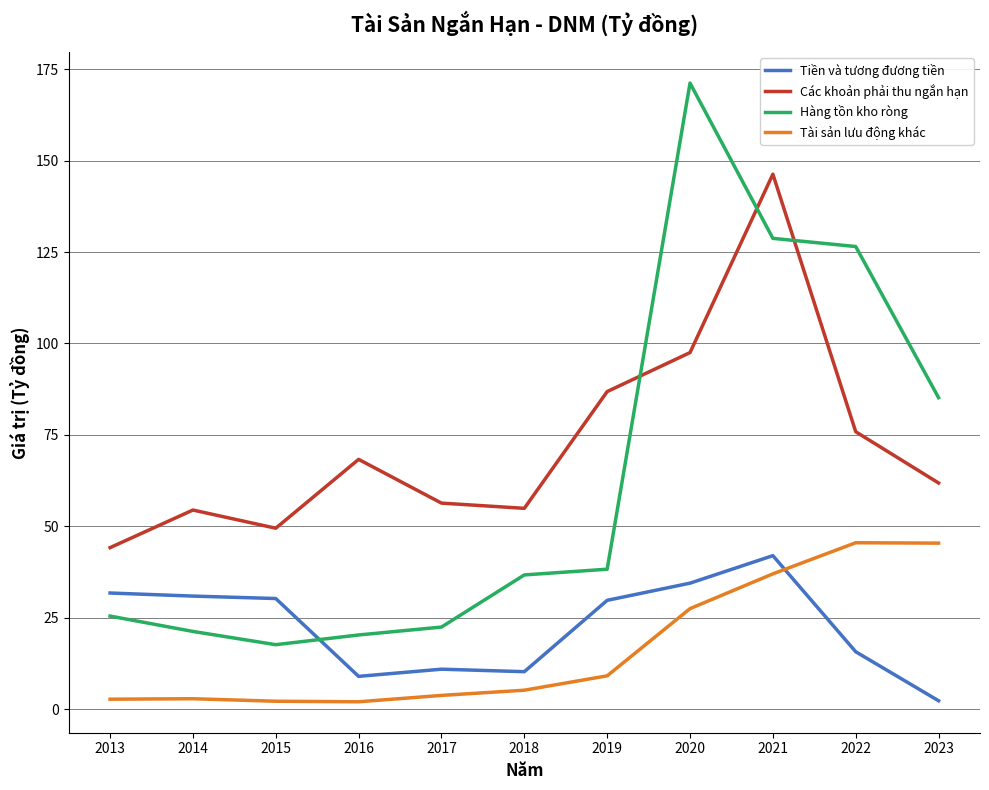

Rank the series at 2016 from highest to lowest value.

Các khoản phải thu ngắn hạn, Hàng tồn kho ròng, Tiền và tương đương tiền, Tài sản lưu động khác